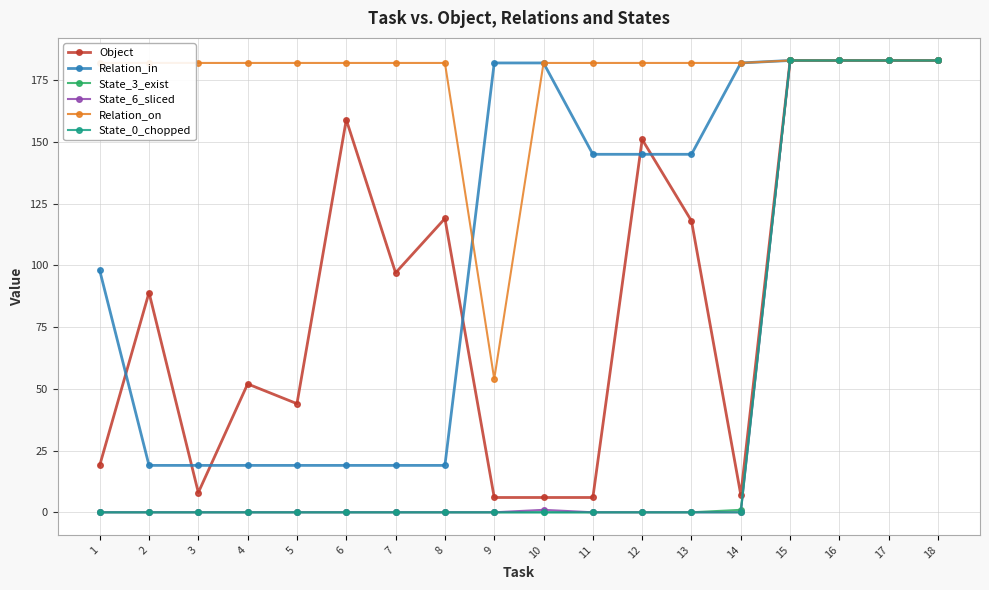

Does the chart display data point markers on the line(s)?

Yes